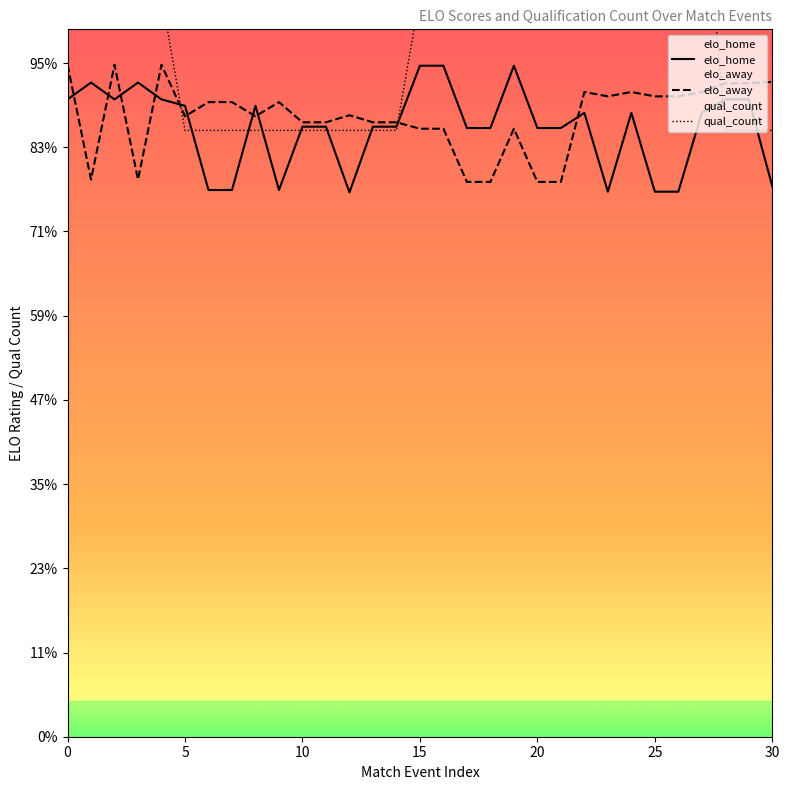

Which category has the highest value across all series?

17